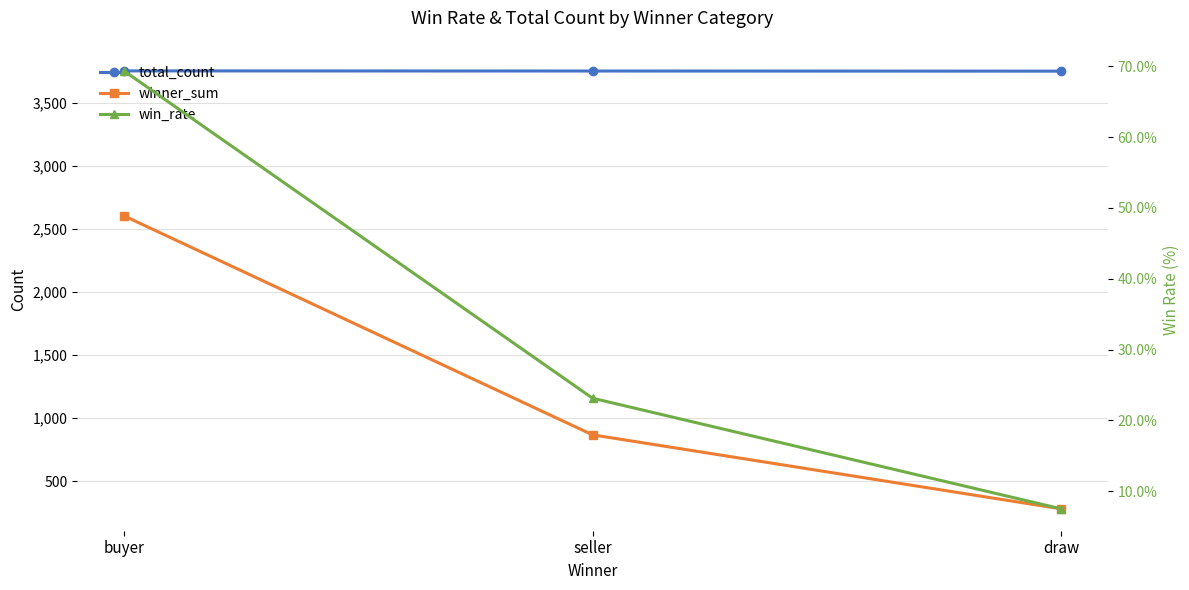

The value of win_rate at seller is 23.1. True or false?

True